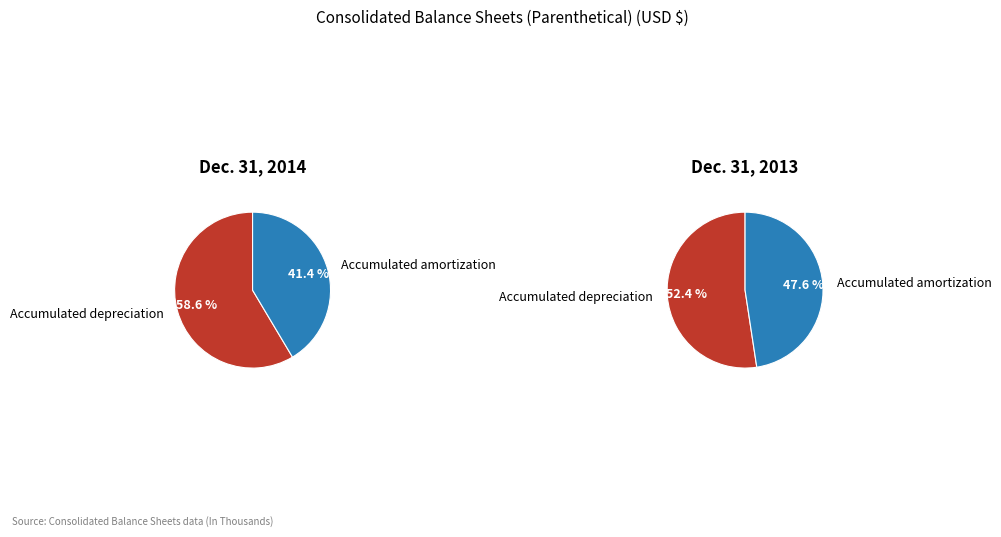

Does any single category account for the majority?

Yes